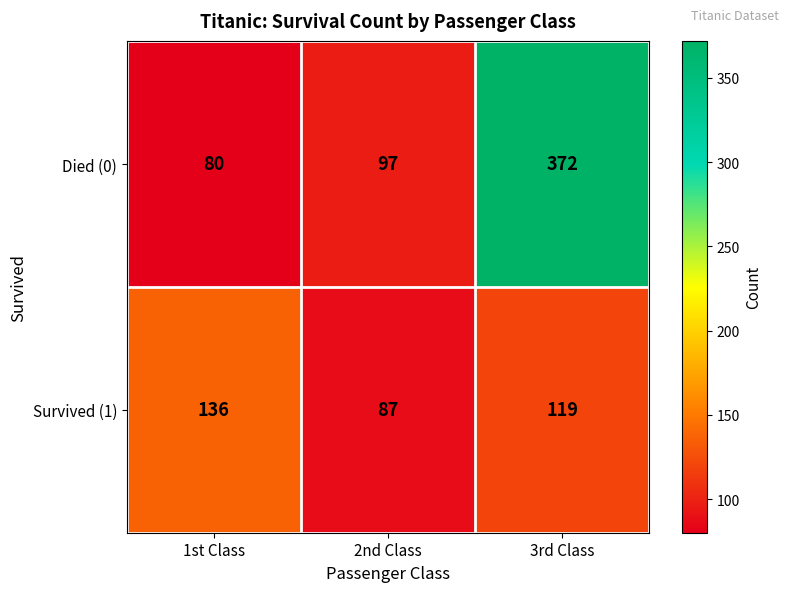

Which series changed the most between 1st Class and 2nd Class?

Survived (1)